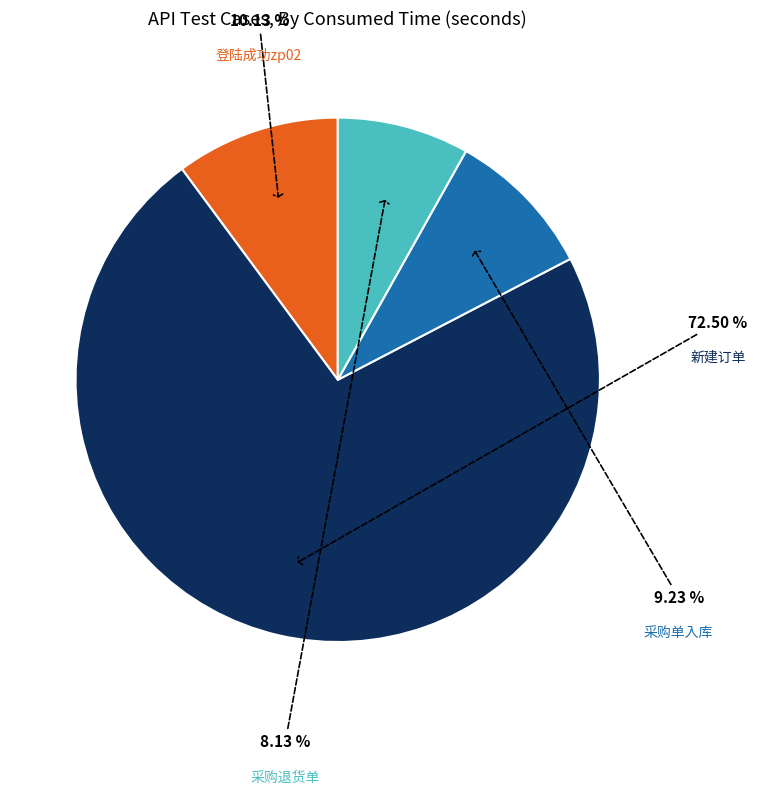

To the nearest percent, what is the difference between the largest and smallest slice percentages?

64%